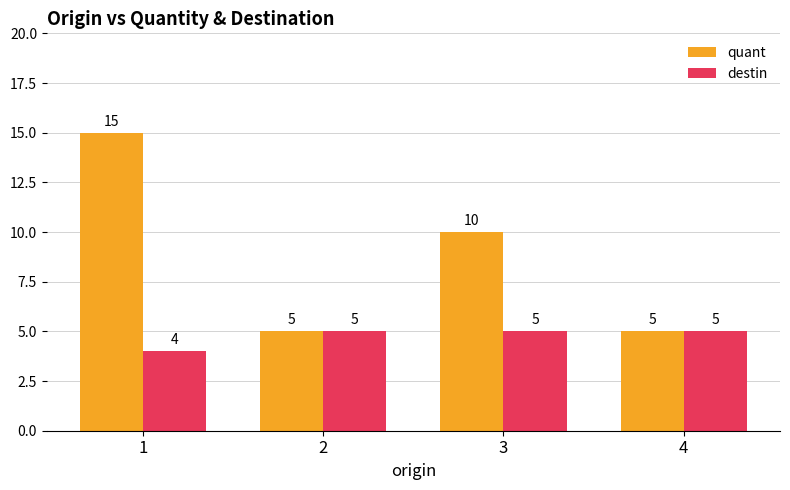

What is the sum of all quant values?

35